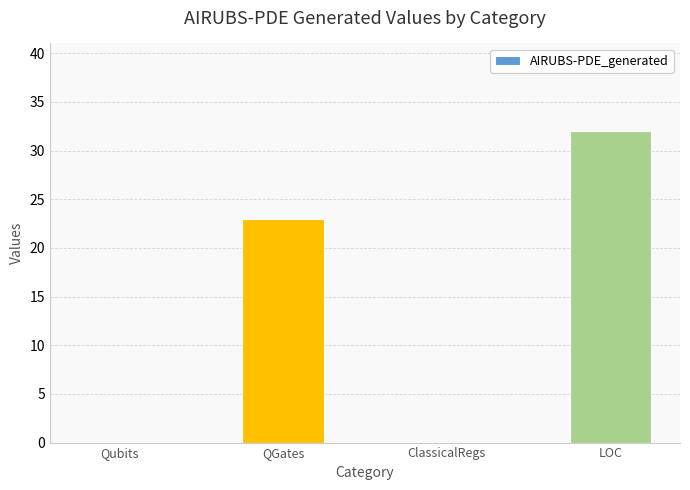

True or false: the data shows 23 at QGates.

True